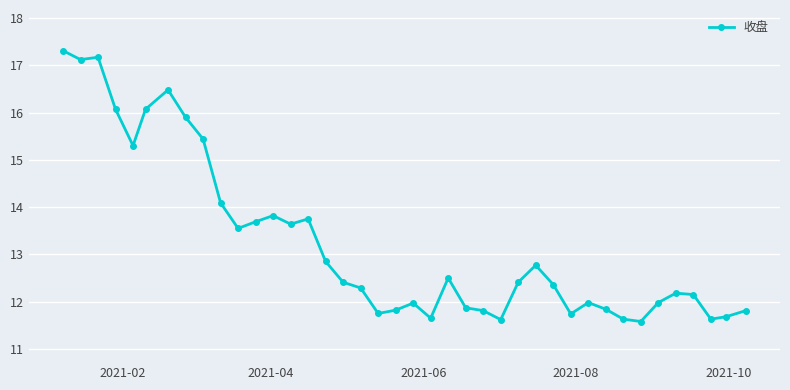

True or false: the data has more than 0 interior local peaks.

True